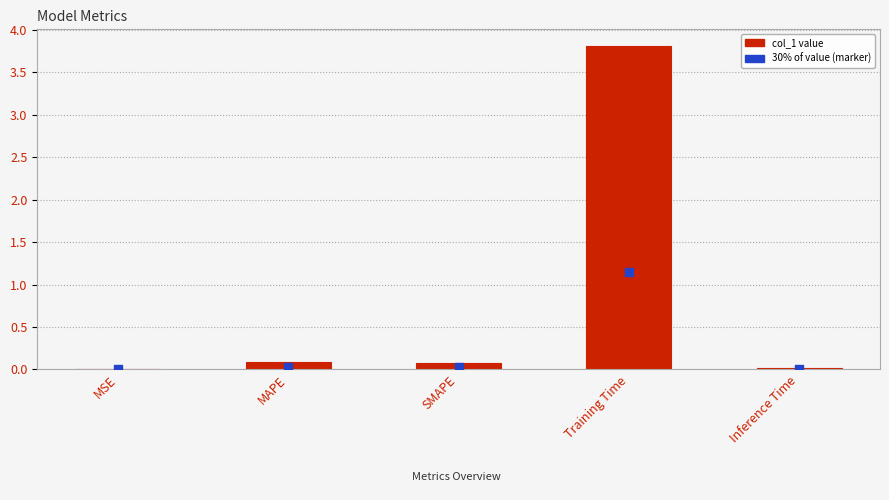

At how many categories does at least one series exceed 3?

1